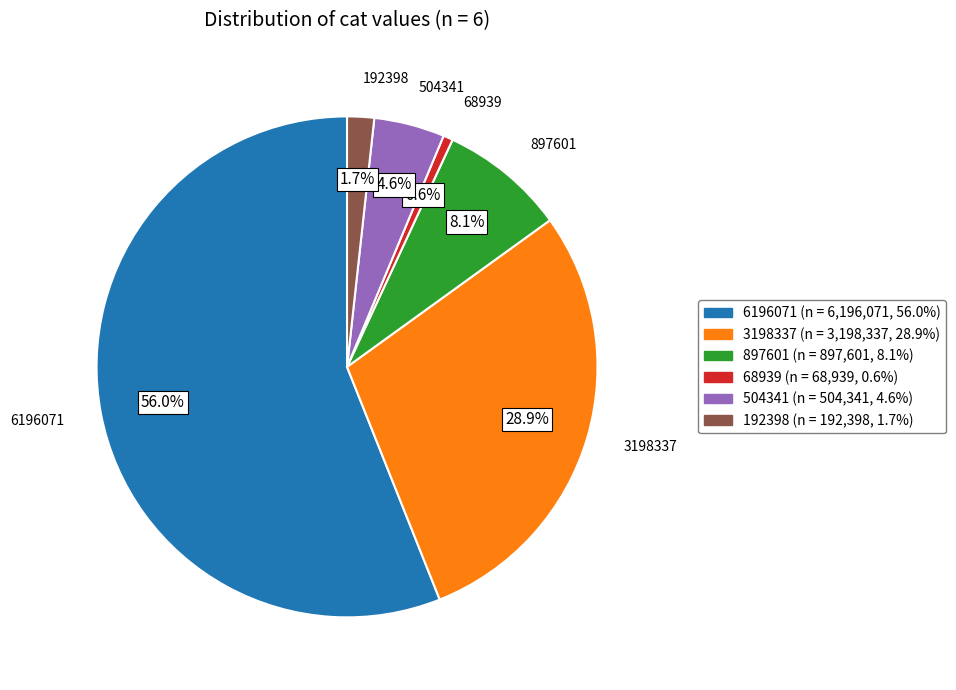

Does any single category account for the majority?

Yes